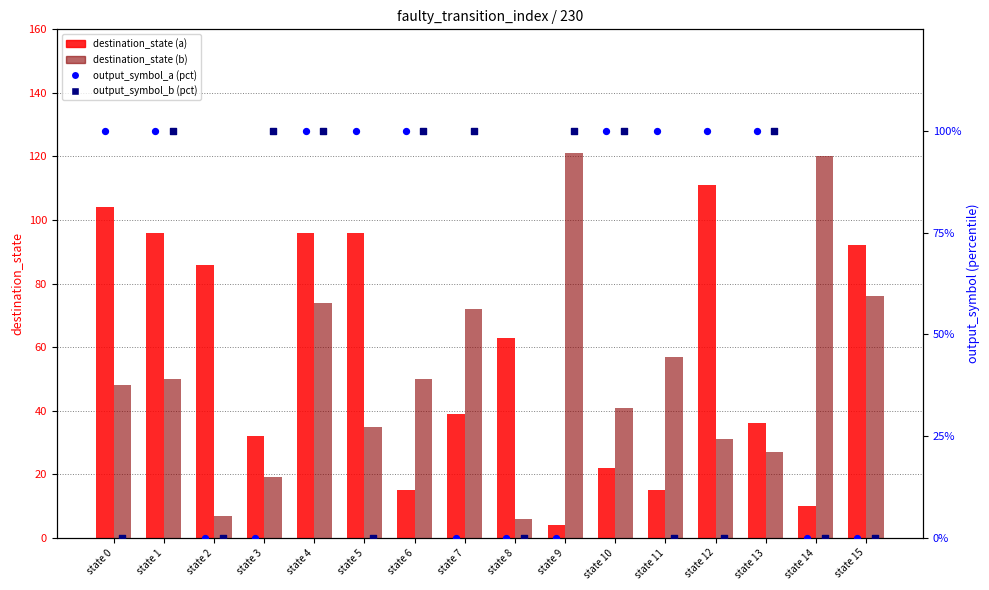

Which series reaches the maximum Y coordinate?

destination_state (b)